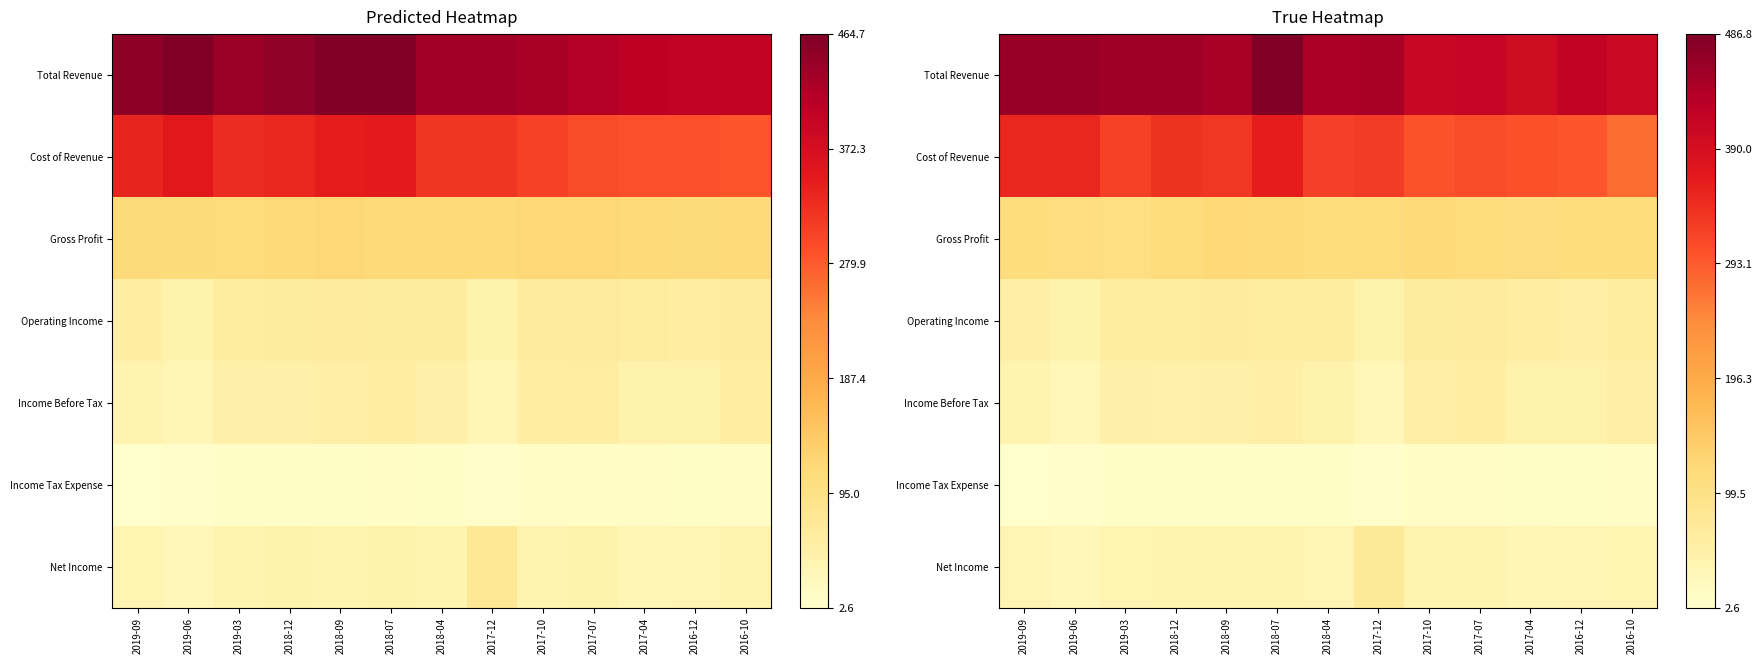

What is the lowest value of the Cost of Revenue series?

275.6